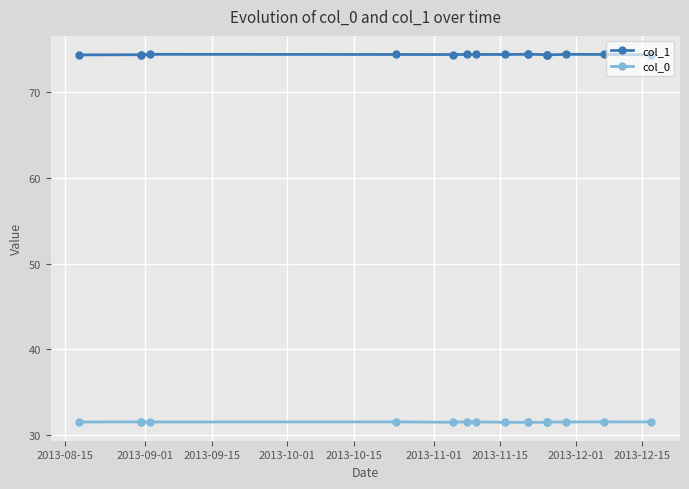

Does the chart display data point markers on the line(s)?

Yes